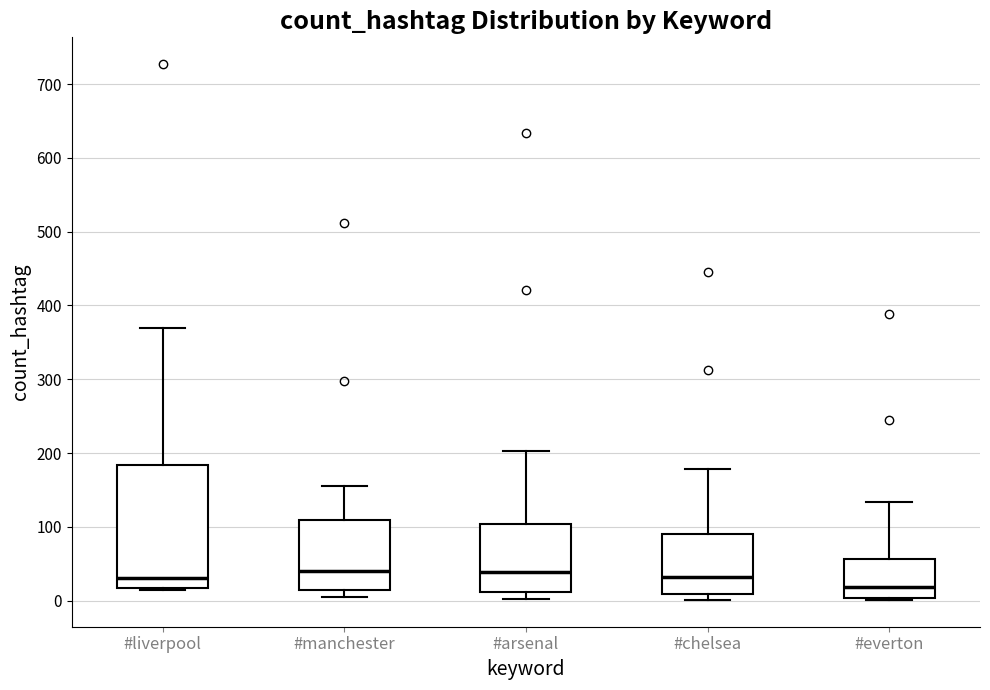

Which box's median line is the lowest?

#everton